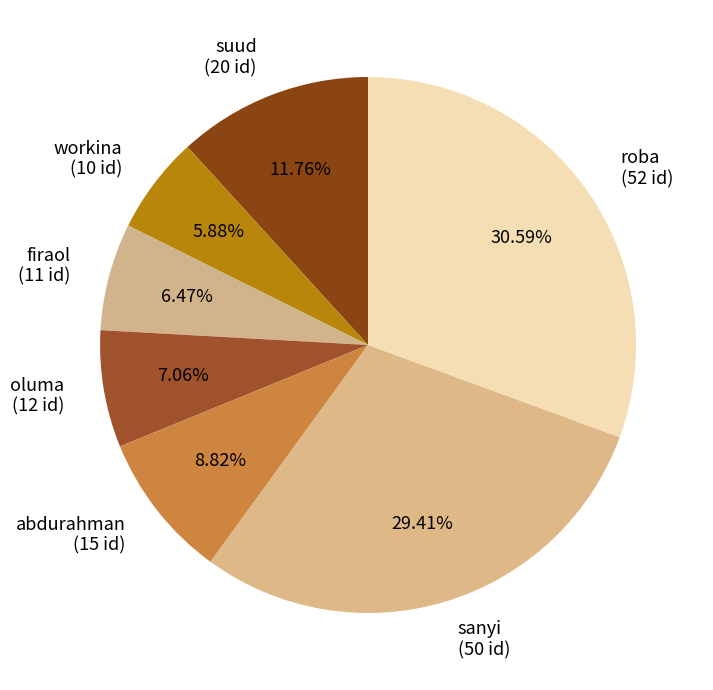

How many segments does this pie chart have?

7